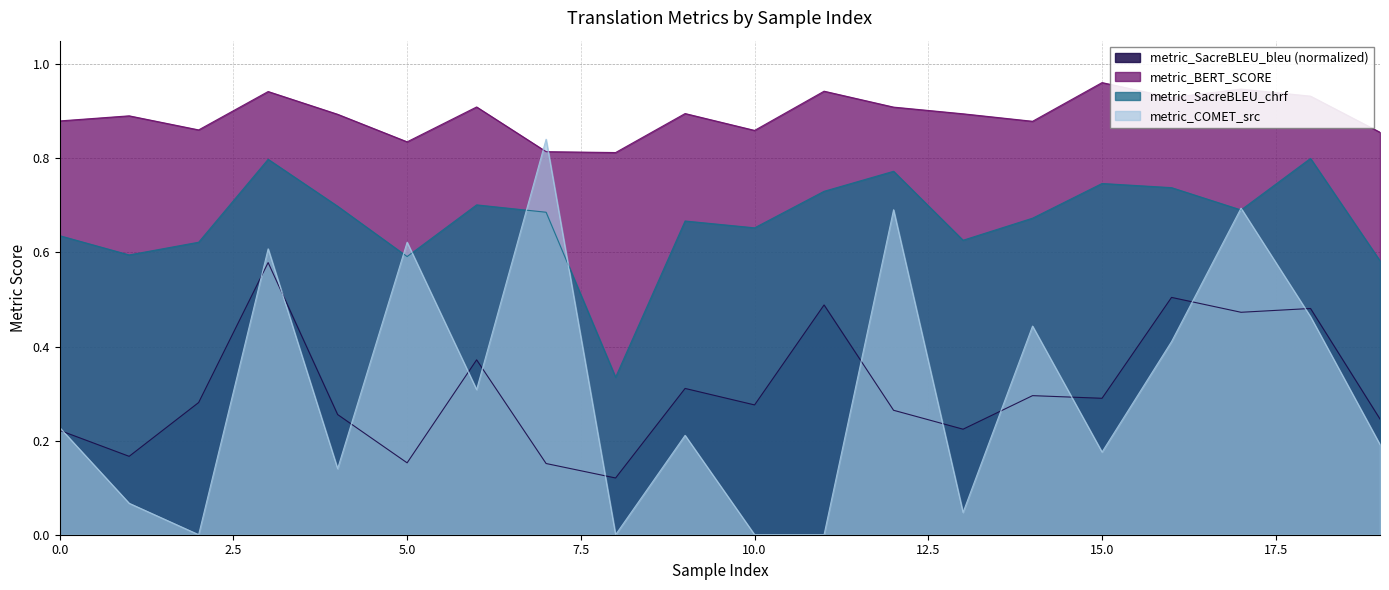

True or false: metric_SacreBLEU_chrf has a value of 0.7 at 7.

True